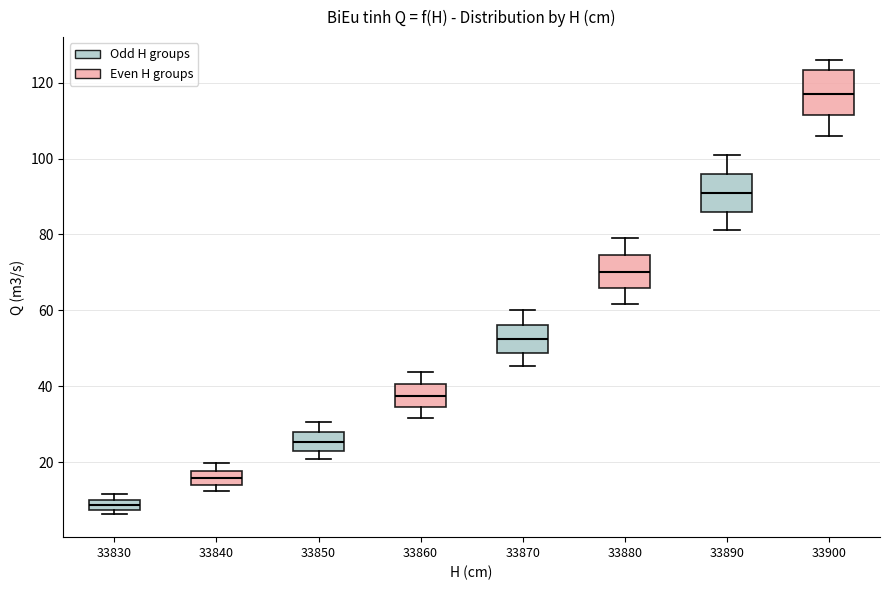

Where does the lower whisker of the box at x = 33900 end on the y-axis? The values are not printed on the chart, so give them approximately, as read against the axis.

106